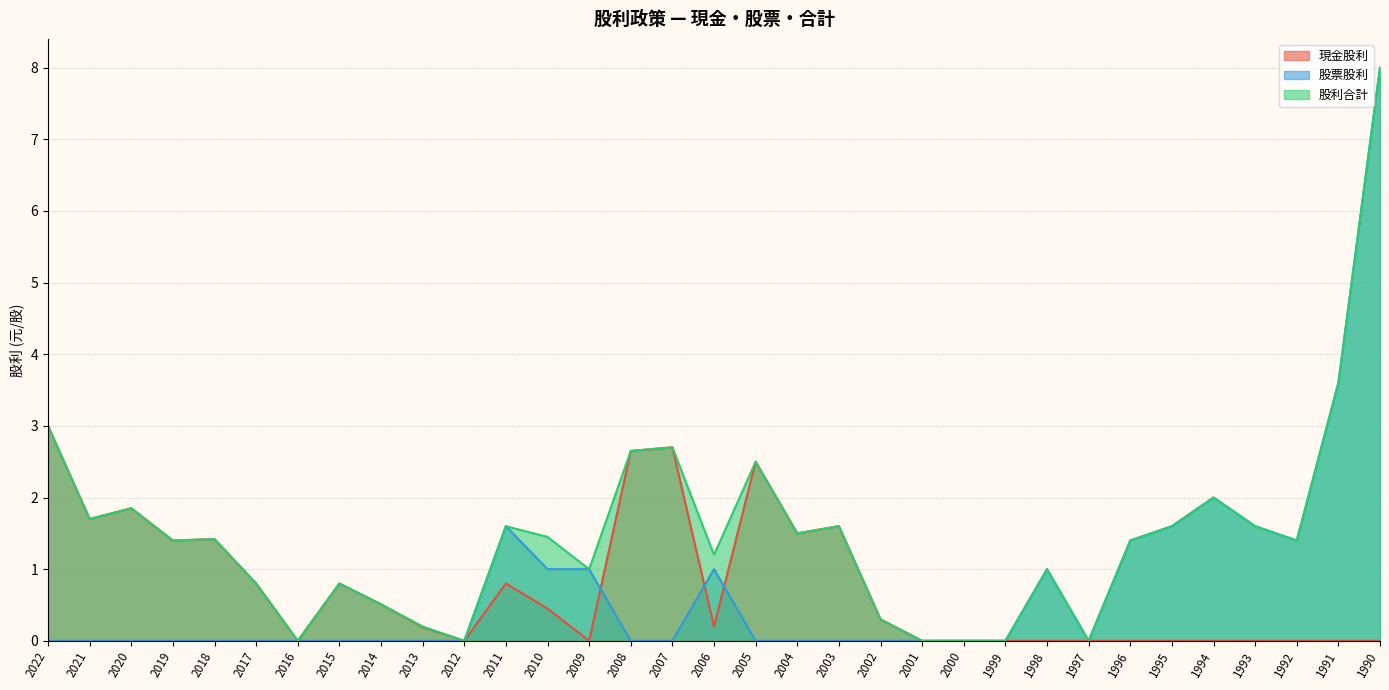

At which label does 股票股利 reach its minimum?

2022